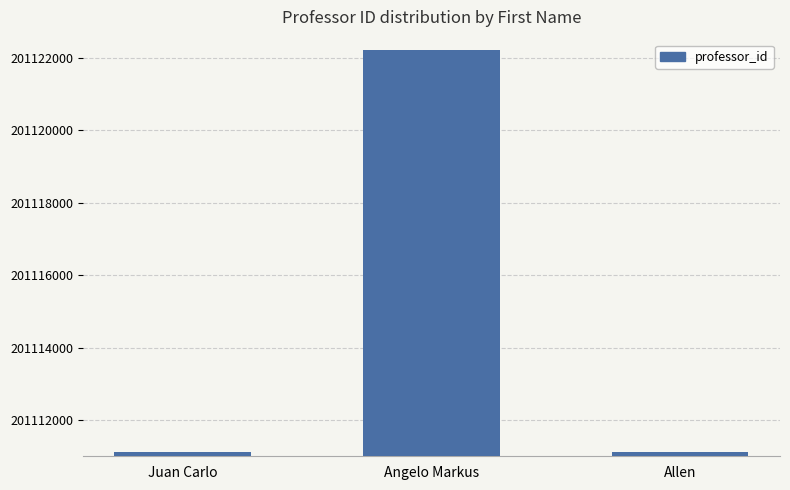

What is the sum of the values at Juan Carlo and Allen?

402222223